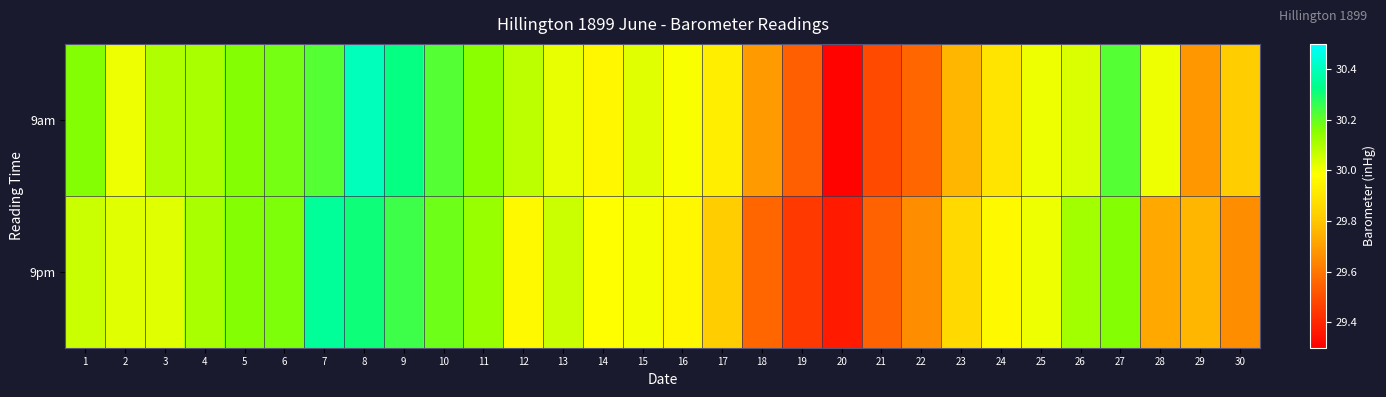

Which series has the largest total across all categories?

9am